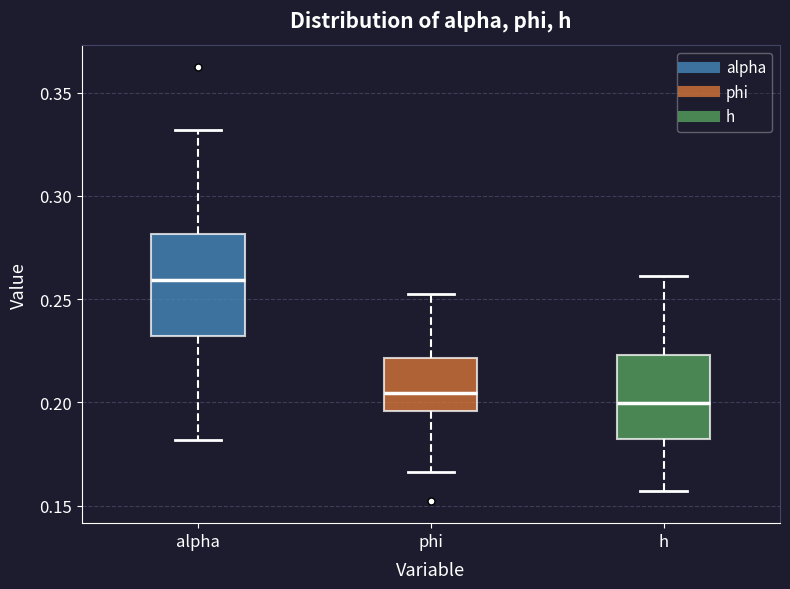

Where is the upper edge of the box for phi on the y-axis? The values are not printed on the chart, so give them approximately, as read against the axis.

0.220